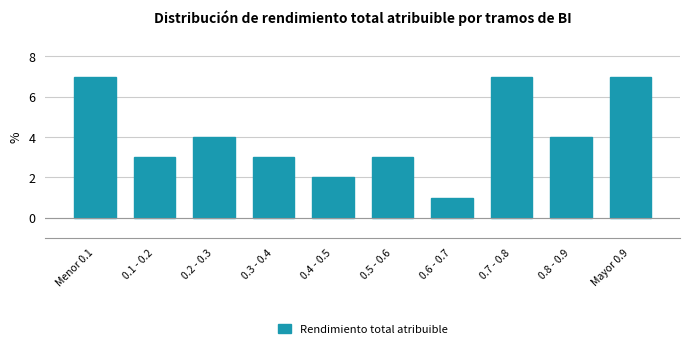

Reading left to right, what are all the values shown in this chart?

Menor 0.1=7	0.1 - 0.2=3	0.2 - 0.3=4	0.3 - 0.4=3	0.4 - 0.5=2	0.5 - 0.6=3	0.6 - 0.7=1	0.7 - 0.8=7	0.8 - 0.9=4	Mayor 0.9=7